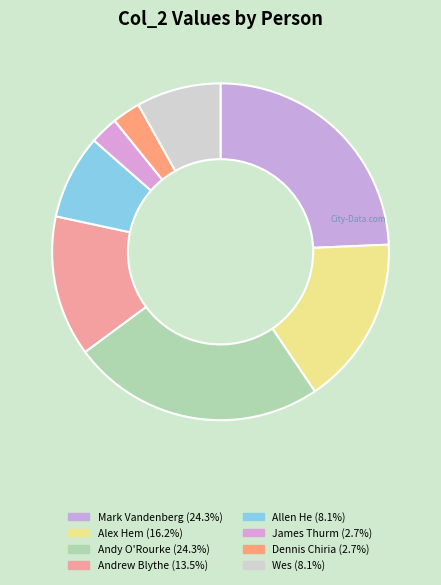

How many segments does this pie chart have?

8